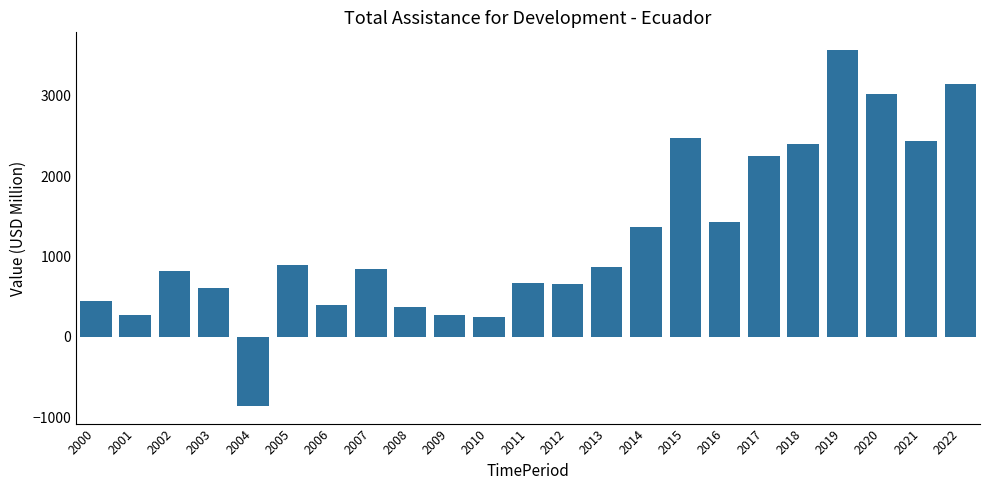

Where does the data first go above 847?

2005